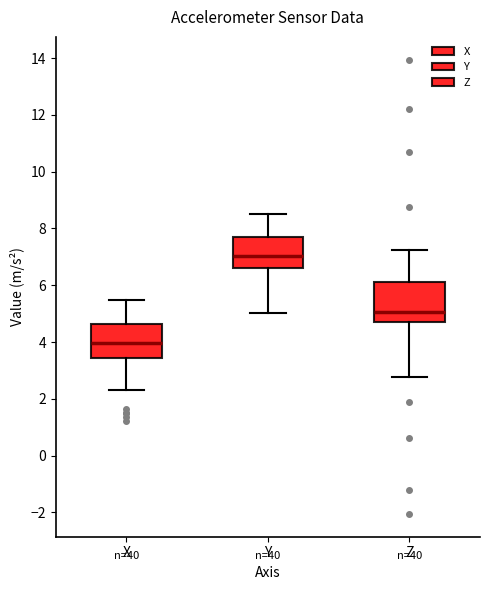

Where is the upper edge of the box for Y on the y-axis? The values are not printed on the chart, so give them approximately, as read against the axis.

7.6